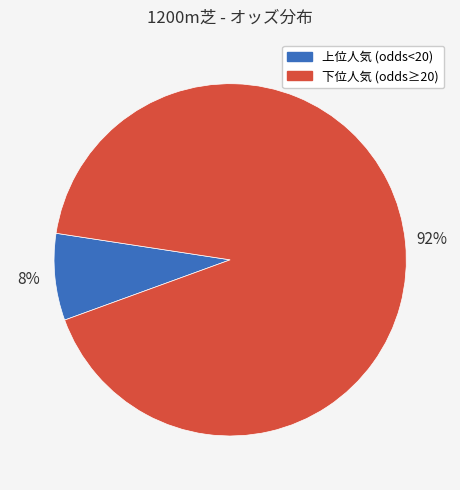

Do 上位人気 (odds<20) and 下位人気 (odds≥20) together represent more than half of the pie?

Yes